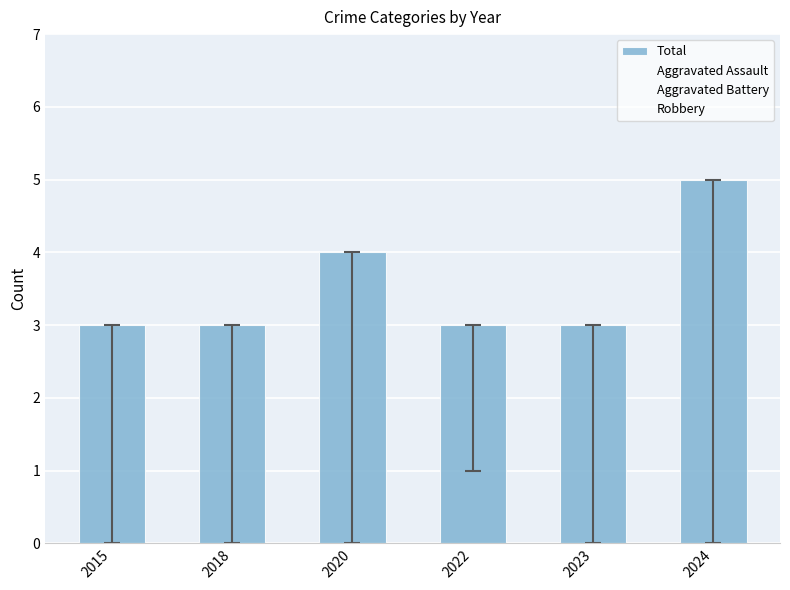

Count the Robbery values in the range 2 to 3.

5